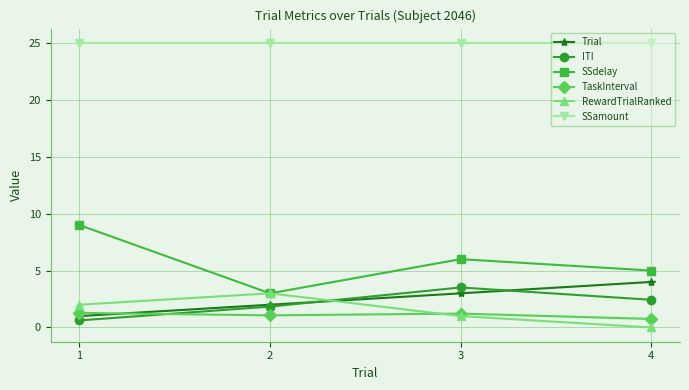

Which series has the widest spread of values?

SSdelay